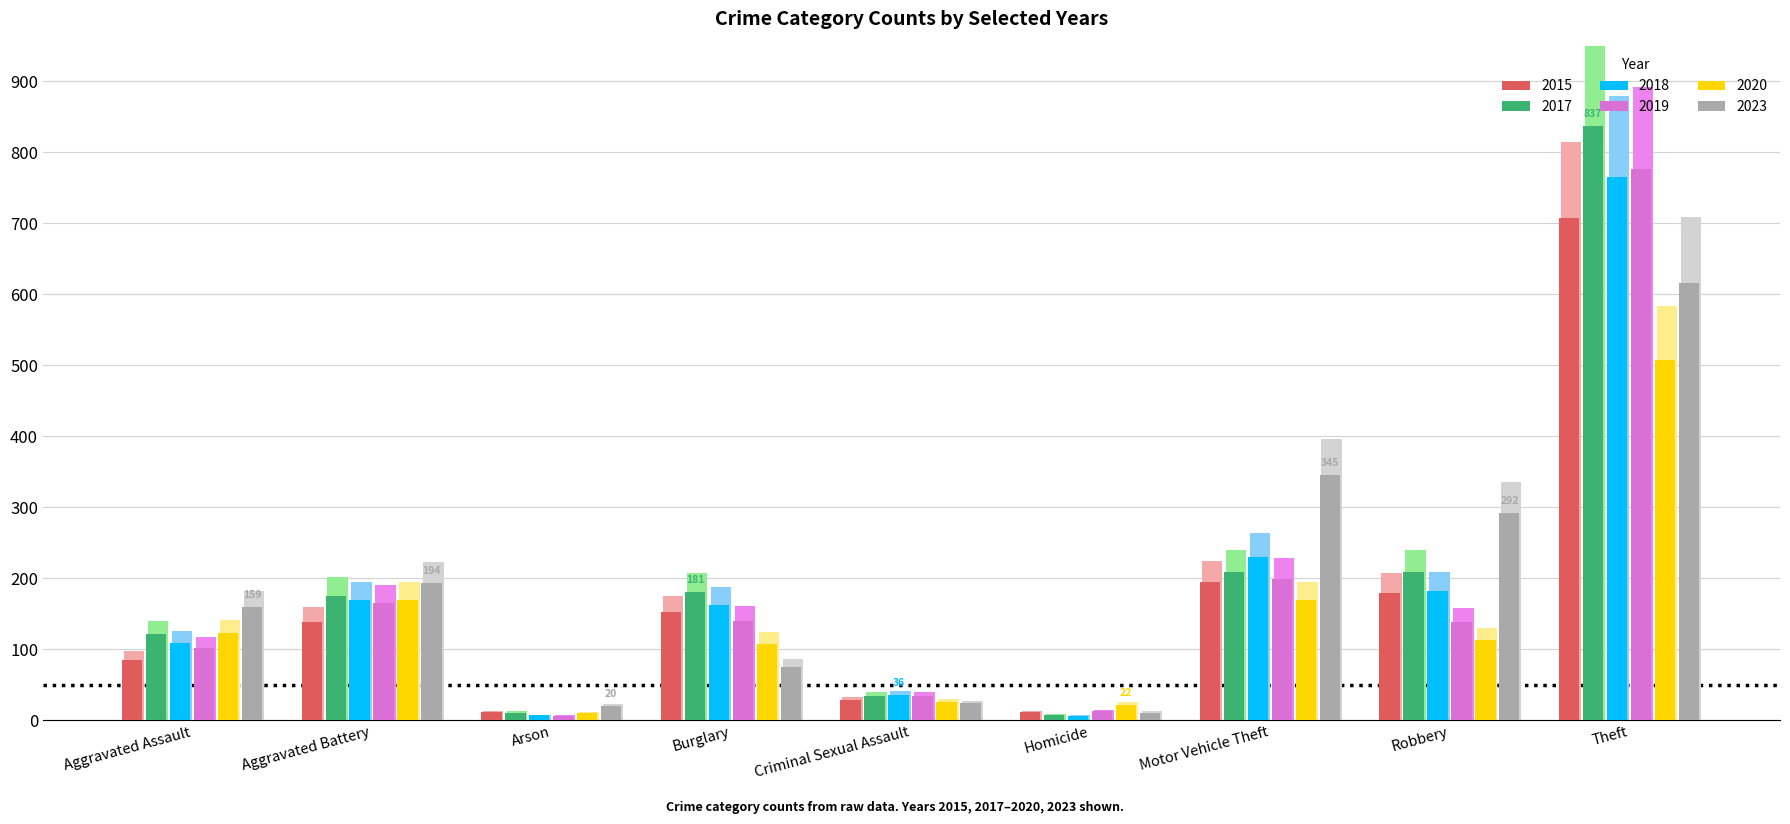

Rank the series at Arson from lowest to highest value.

2019, 2018, 2020, 2017, 2015, 2023